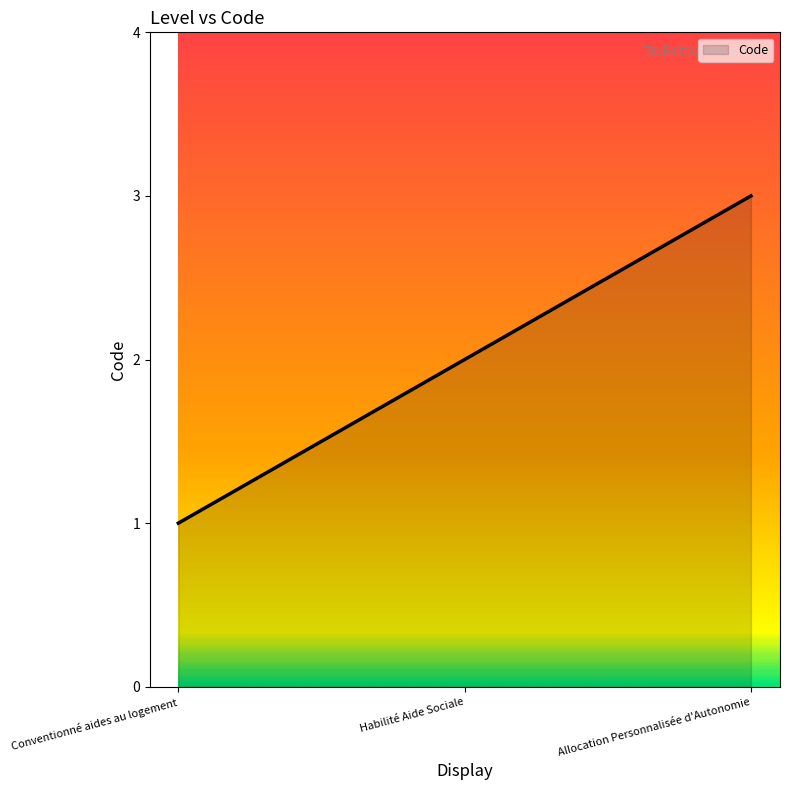

Rank the categories by value from lowest to highest.

Conventionné aides au logement, Habilité Aide Sociale, Allocation Personnalisée d'Autonomie